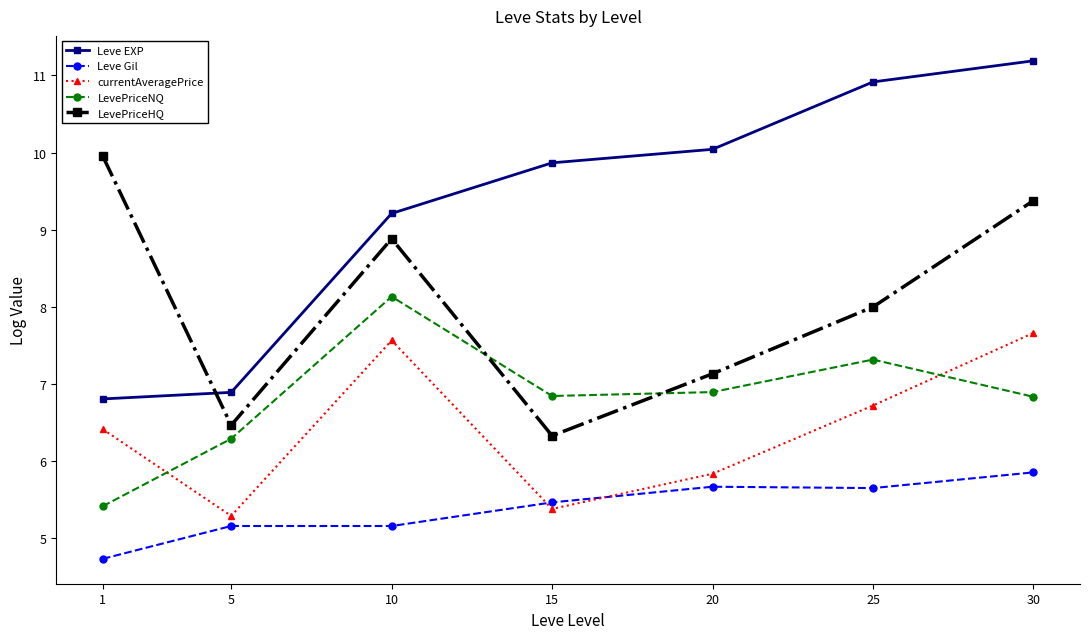

Is the value of currentAveragePrice at 5 greater than the value of Leve Gil at 30?

No